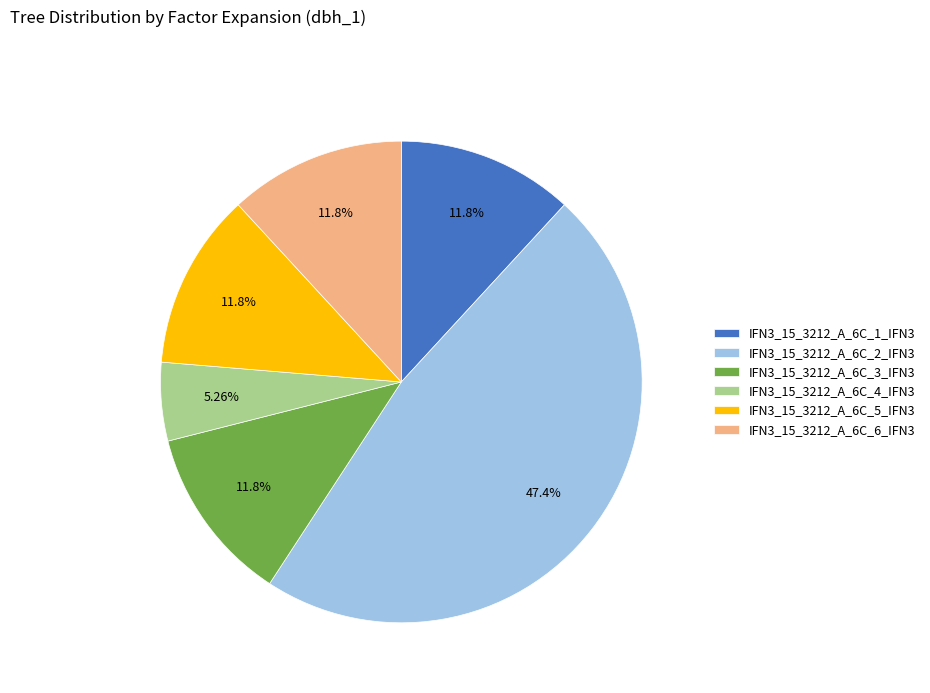

Is it true that IFN3_15_3212_A_6C_3_IFN3 is 12% of the pie?

True